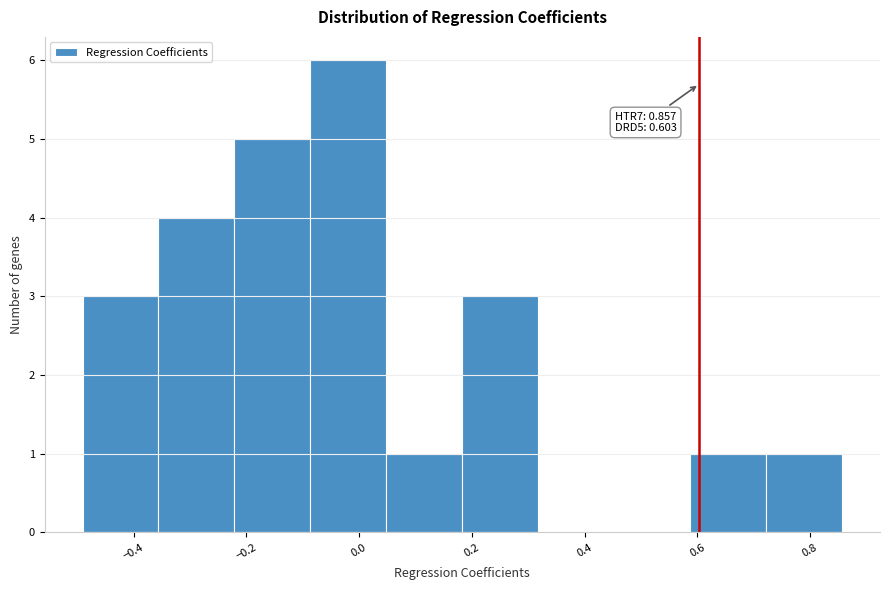

Over which range of the x-axis is the bar tallest?

-0.08 to 0.04